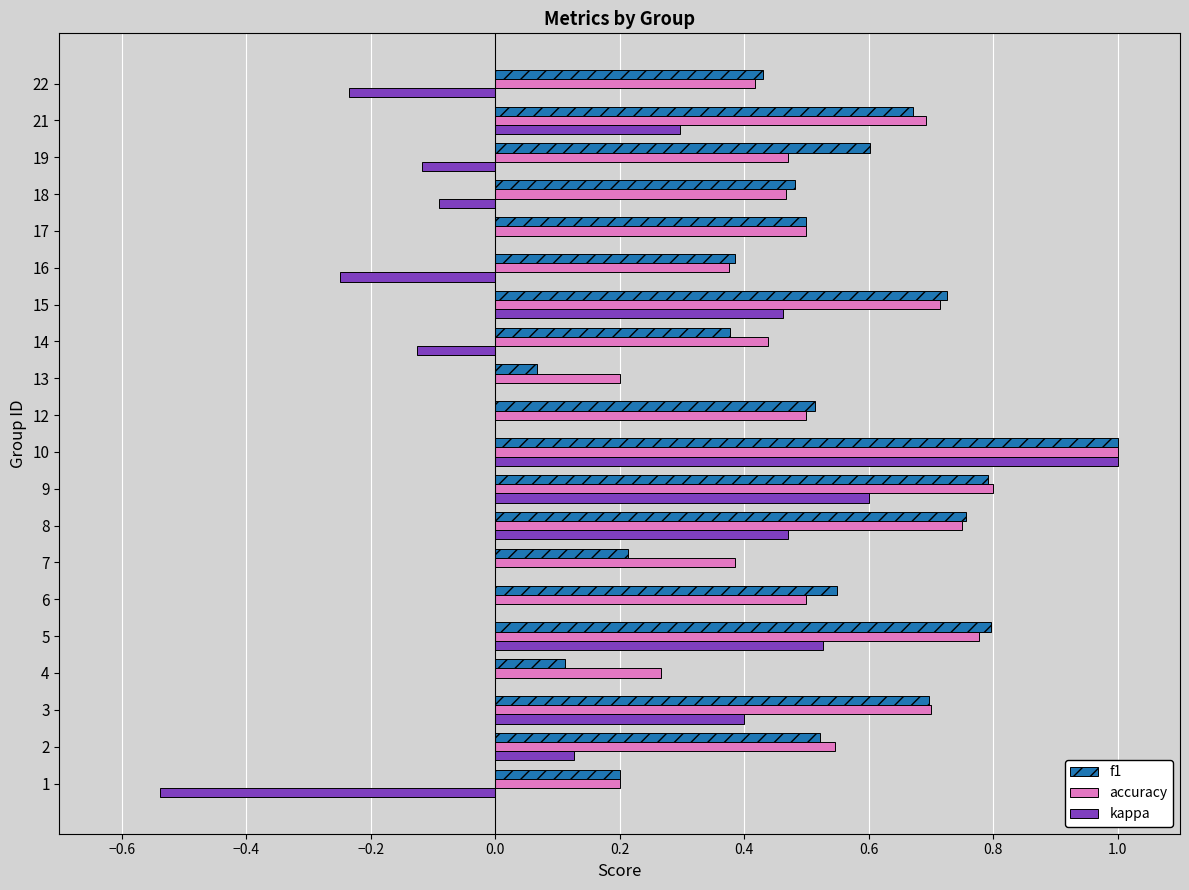

Between 3 and 14, which series saw the biggest shift?

kappa